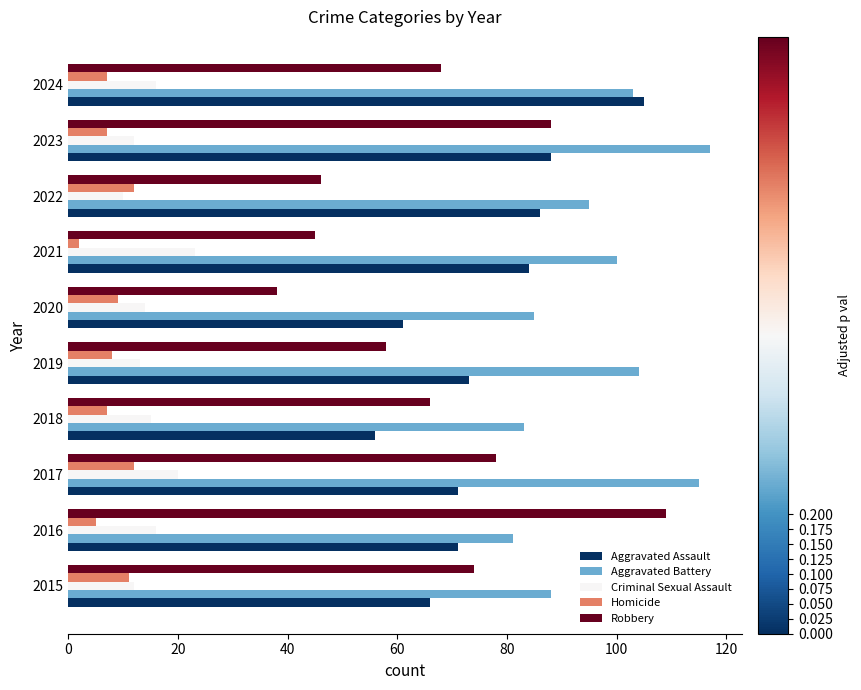

Rank the series at 2021 from lowest to highest value.

Homicide, Criminal Sexual Assault, Robbery, Aggravated Assault, Aggravated Battery